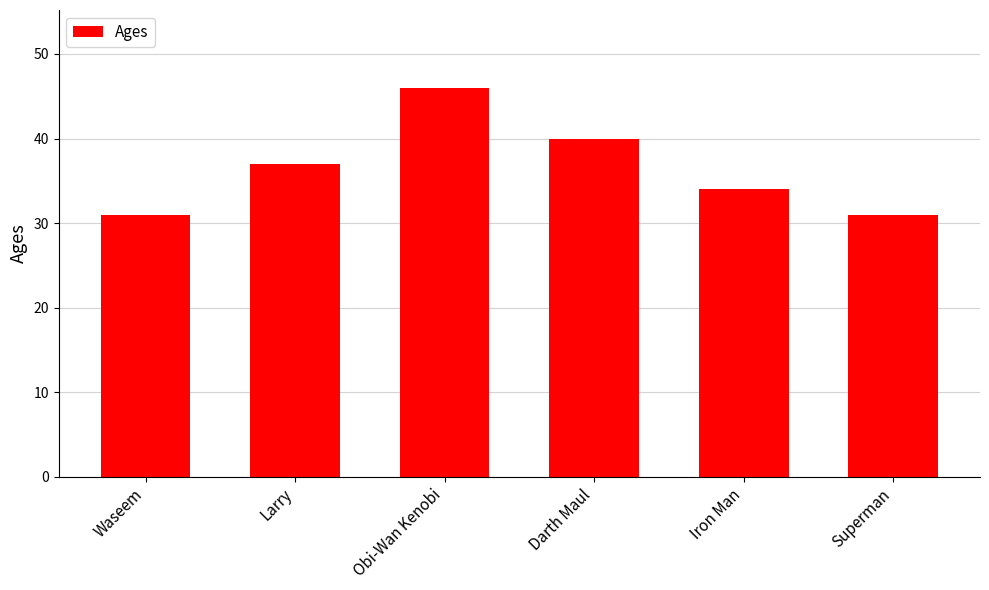

How many bars are there in total?

6